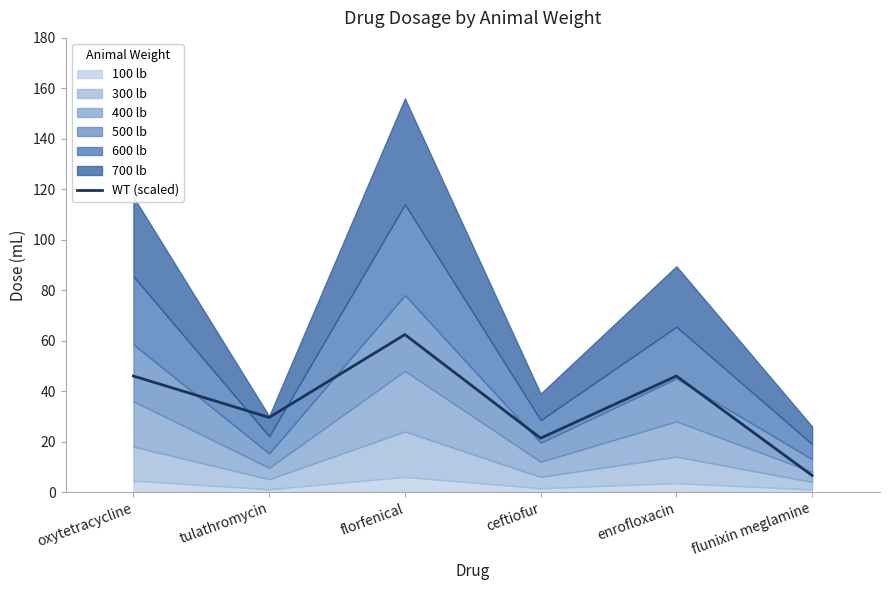

Does the chart have visible grid lines?

No